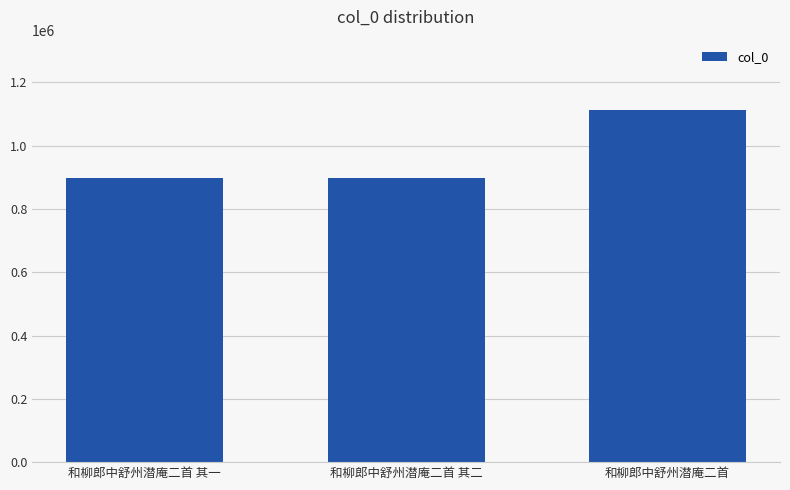

What is the minimum value shown in the chart?

897824